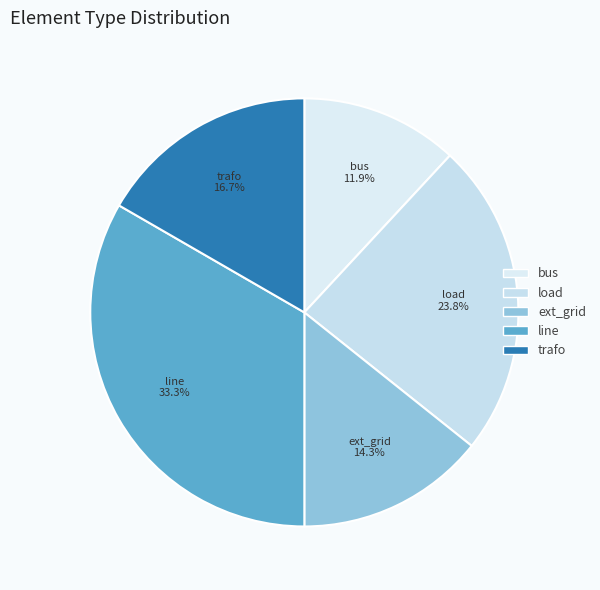

Which slice is the largest?

line